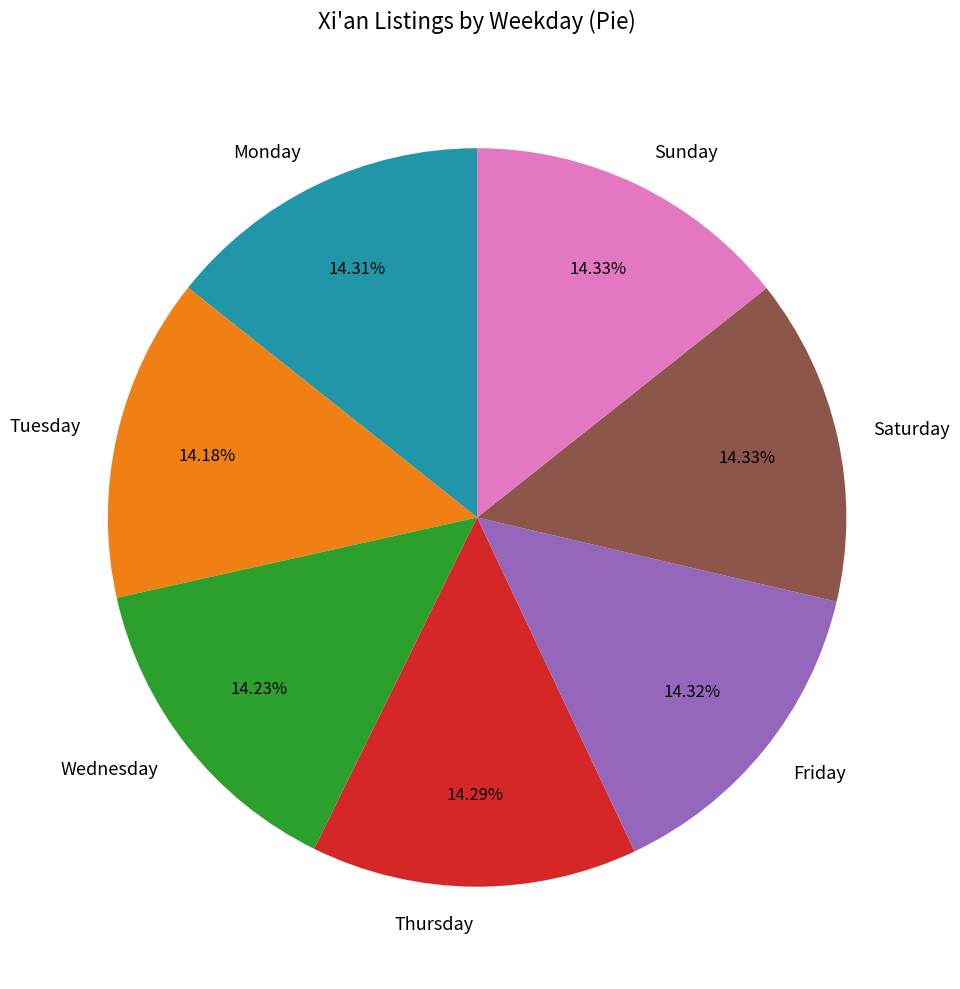

Does Sunday account for over 50% of the chart?

No